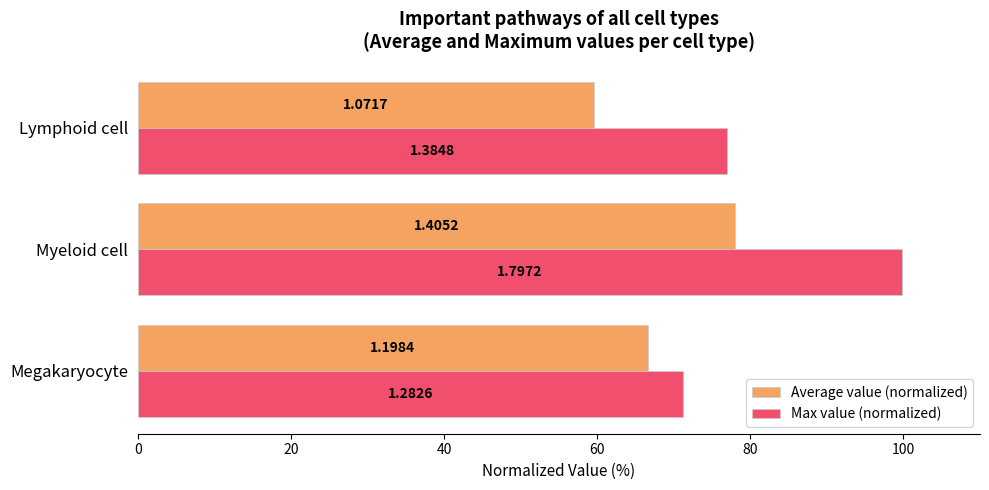

What are all the series names shown in the legend?

Average value (normalized), Max value (normalized)